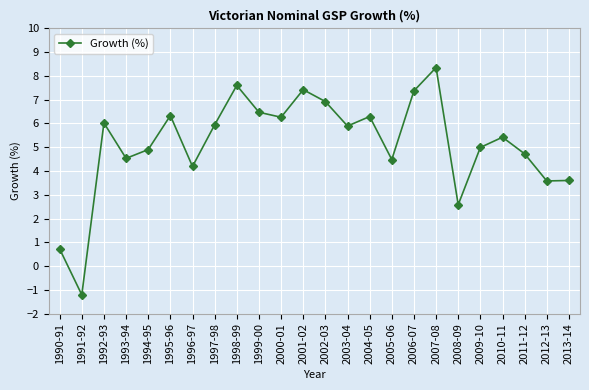

At which category does the chart reach its peak across all series?

2007-08